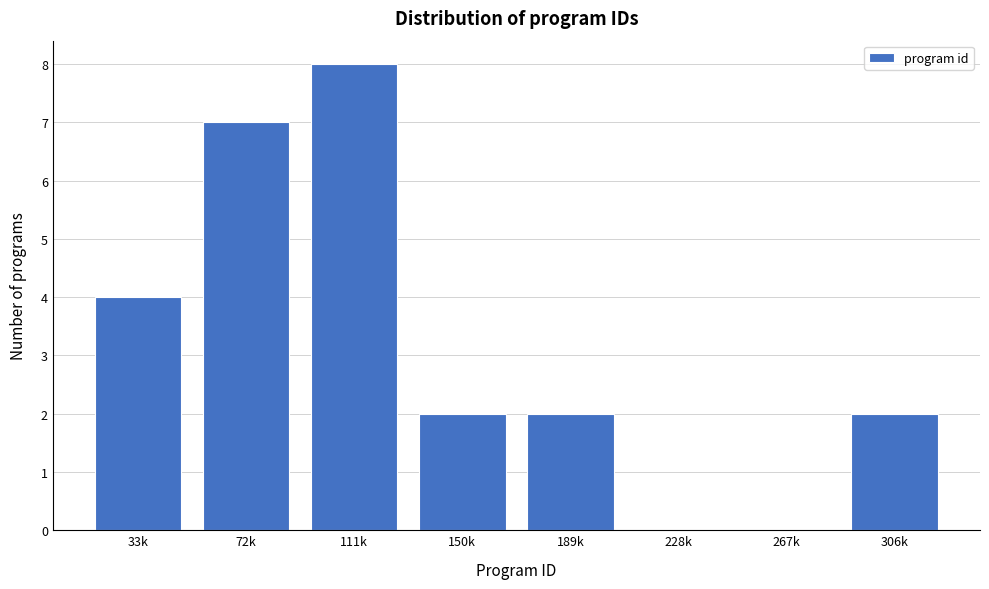

Reading left to right, extract all data points from this chart.

33k=4	72k=7	111k=8	150k=2	189k=2	228k=0	267k=0	306k=2